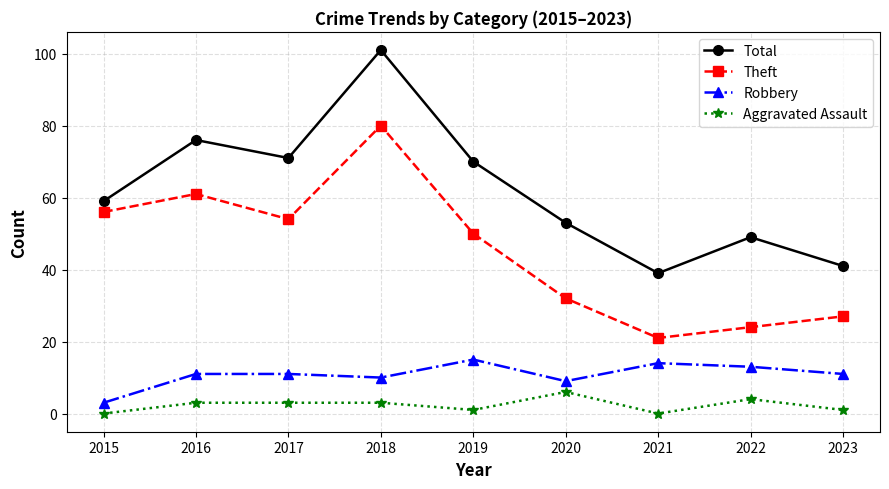

What is the total value across all series at 2020?

100